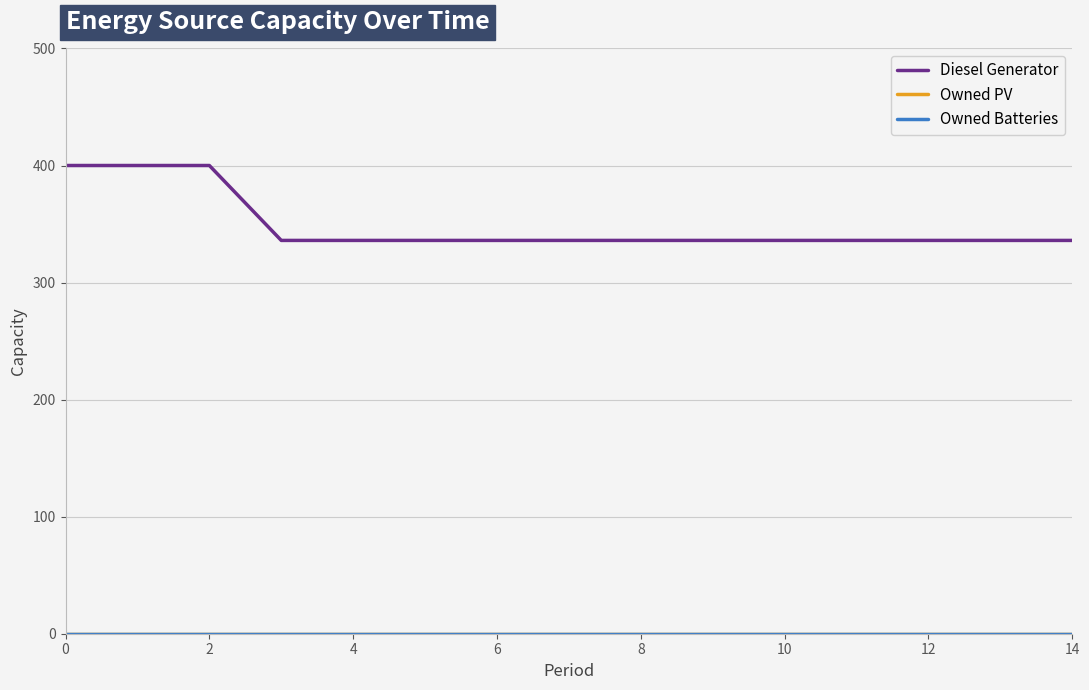

Is this an area chart (filled region under the line)?

No